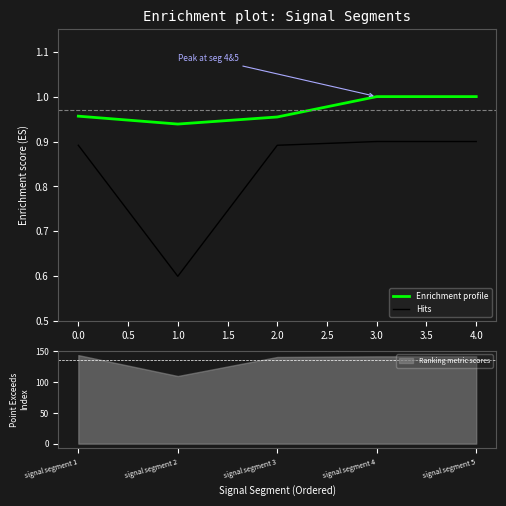

Is it true that Hits equals 0.9 at 3.0?

True